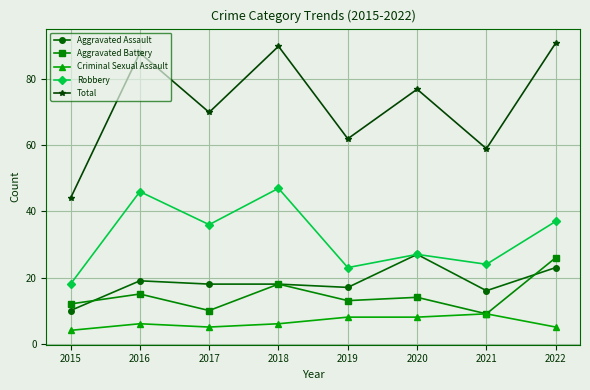

Is it true that Criminal Sexual Assault equals 1 at 2015?

False